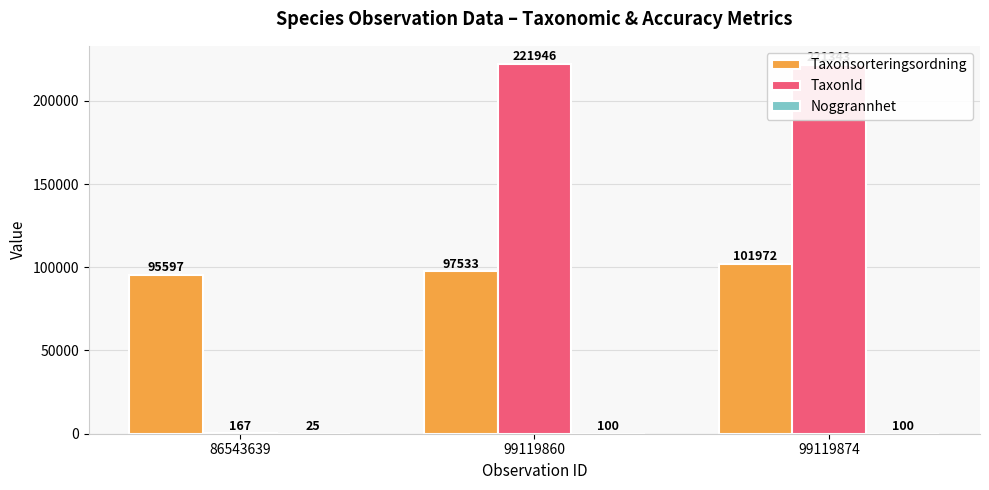

The value of TaxonId at 99119860 is 221946. True or false?

True